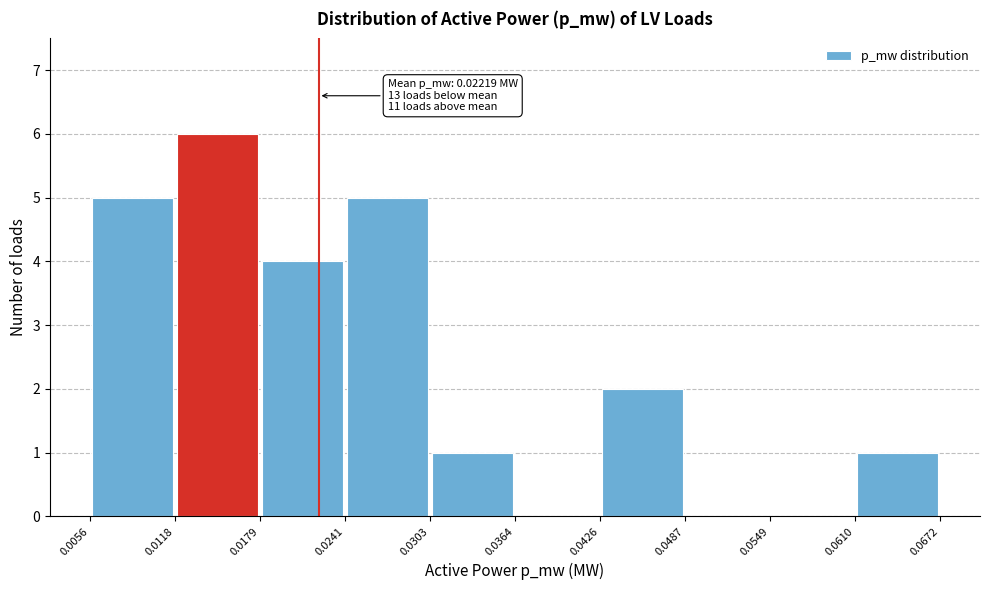

Over which range of the x-axis is the bar tallest?

0.0118 to 0.0179